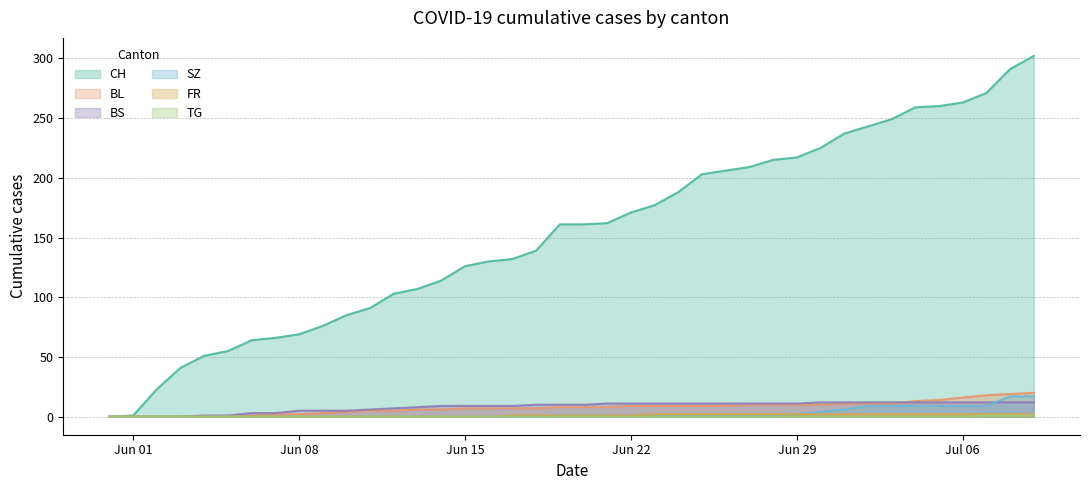

Which series has the widest spread of values?

CH